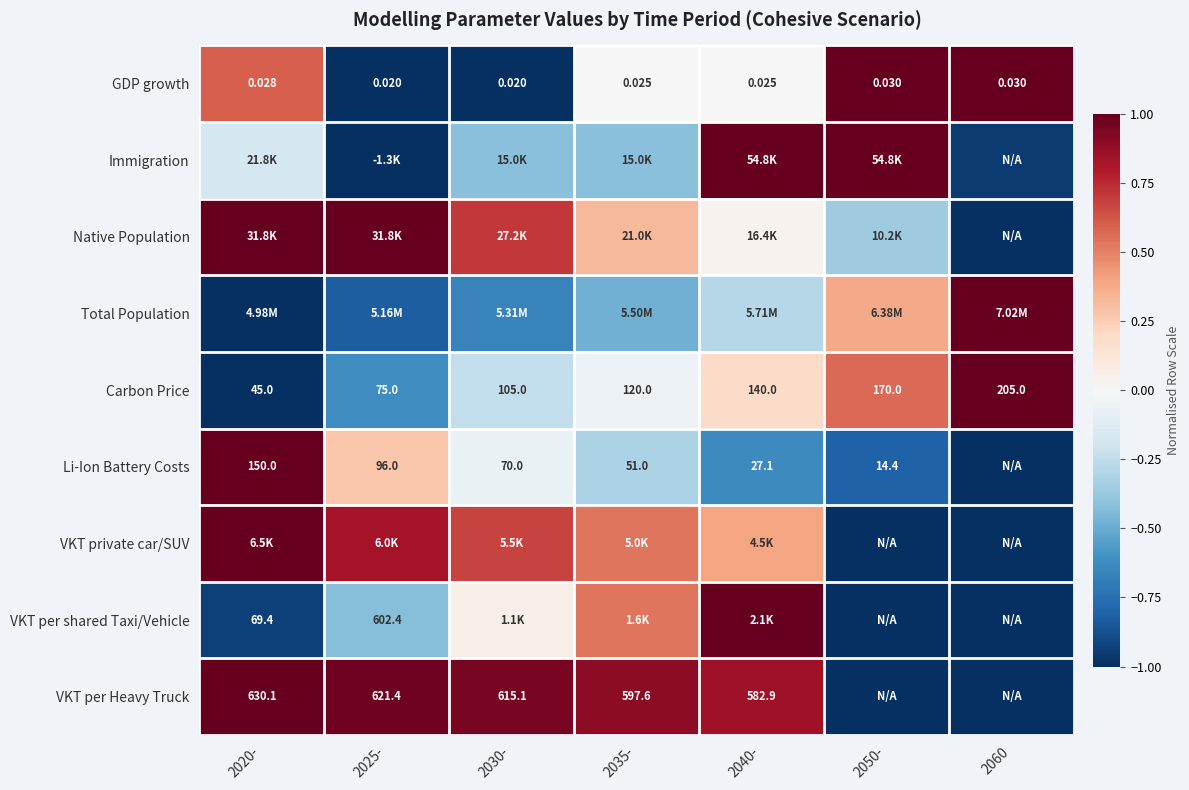

Where is GDP growth nearest to the value 0?

2035-